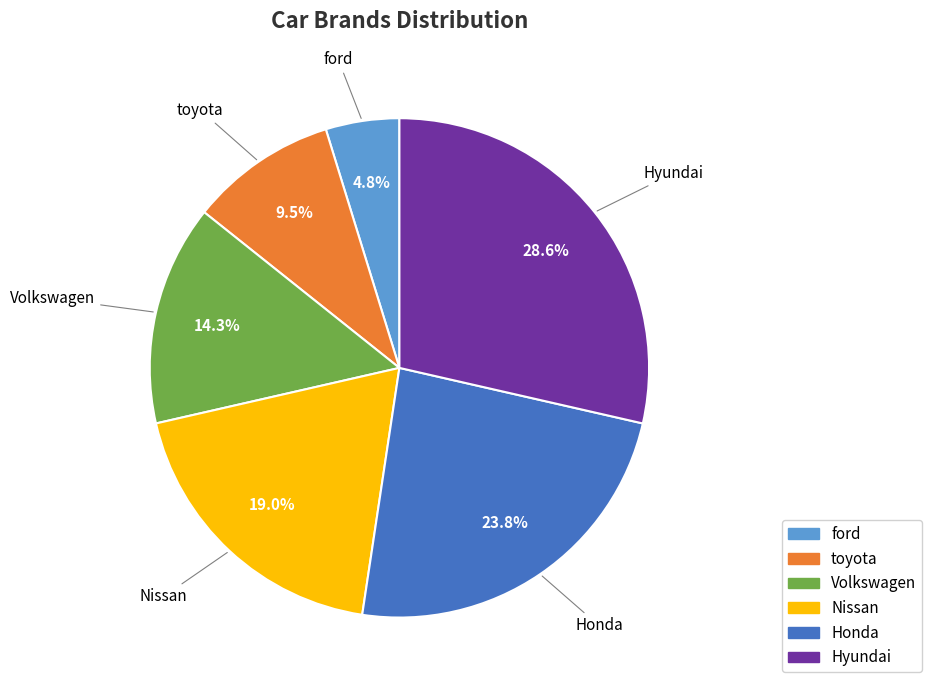

What is the ratio of the value at Nissan to the value at Hyundai?

0.7